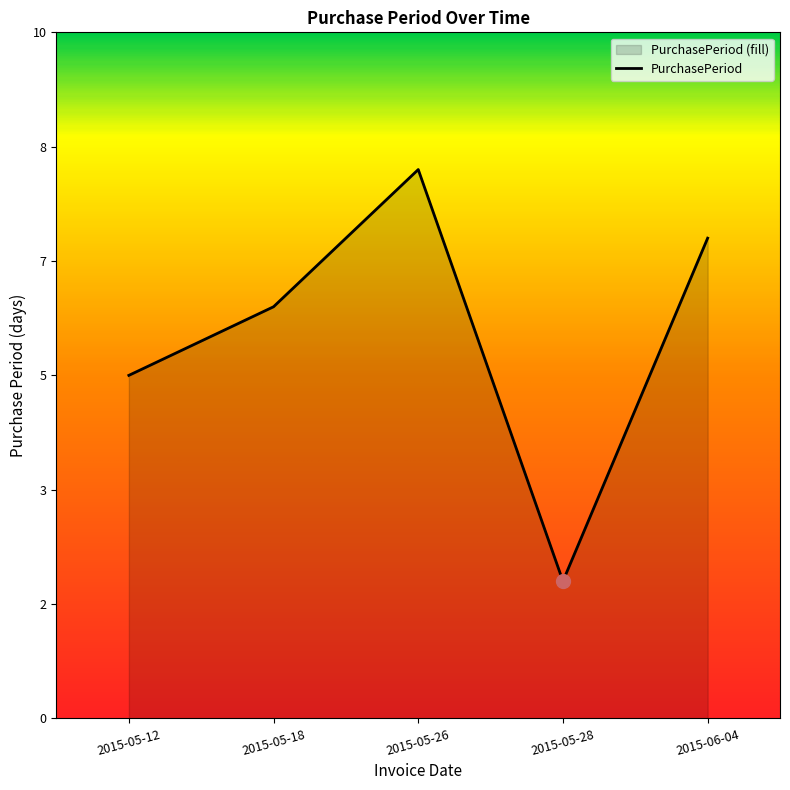

Count the number of categories in the chart.

5